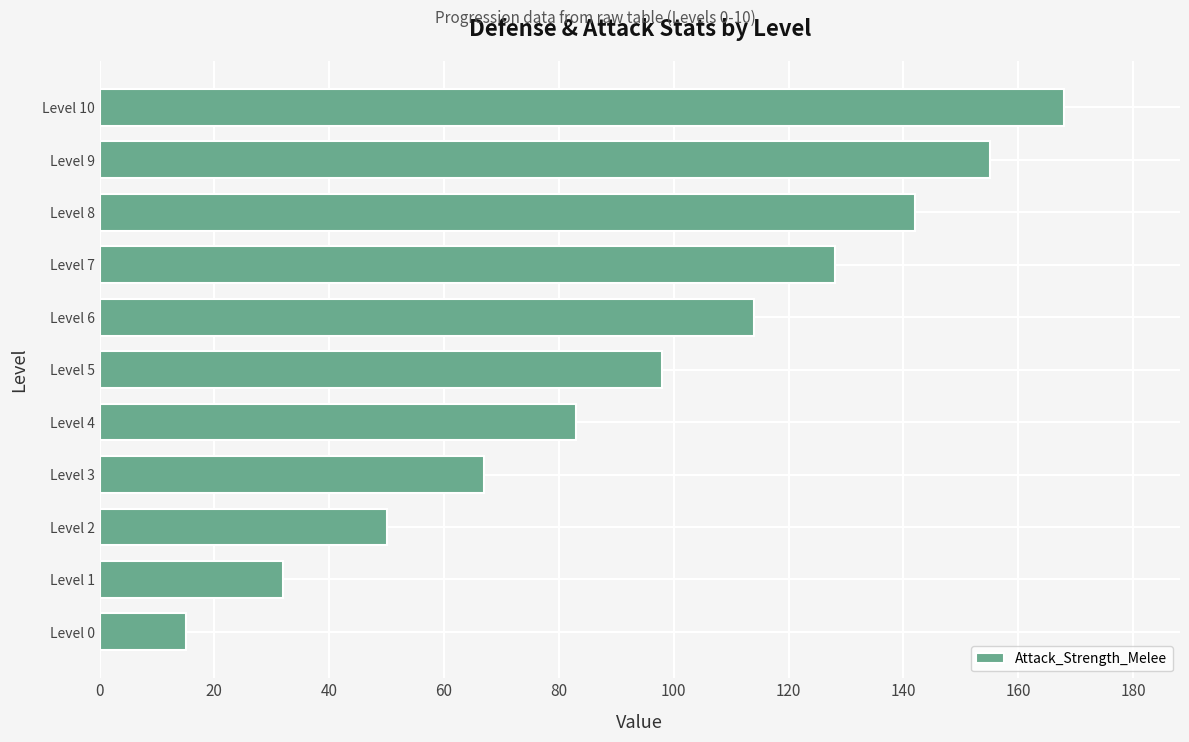

Count the number of categories in the chart.

11